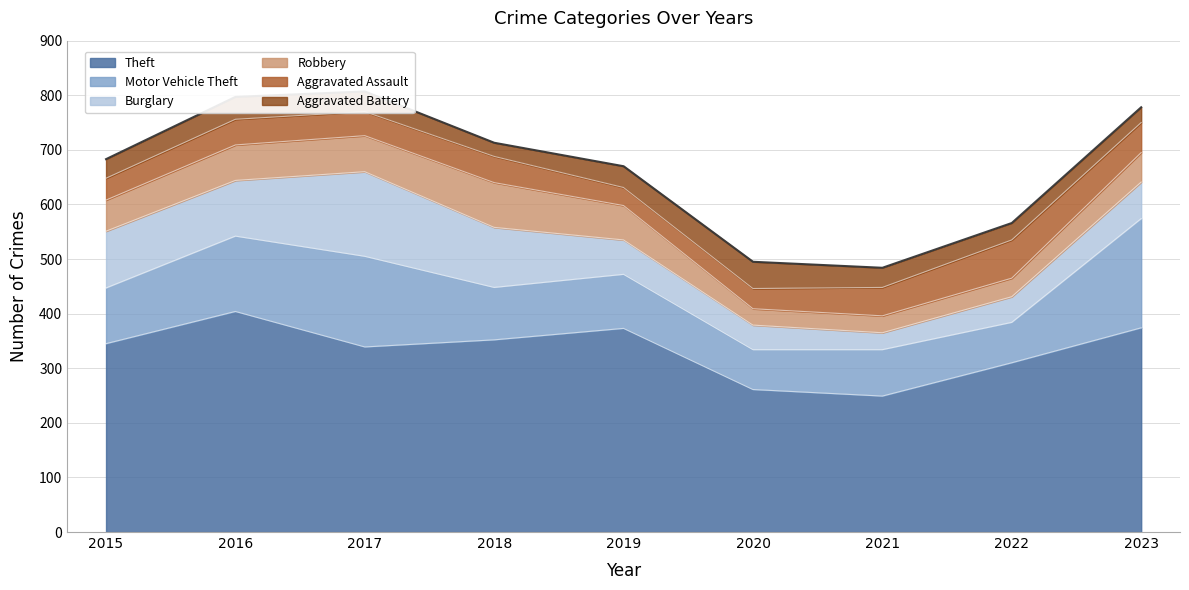

What is the average value of the Motor Vehicle Theft series?

115